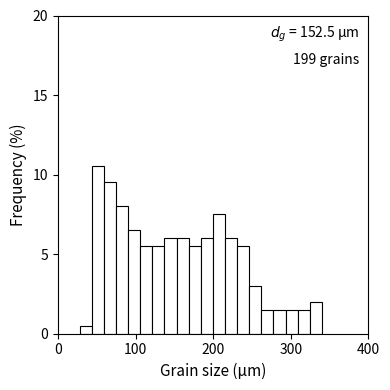

Around what value on the x-axis is the tallest bar? Give the approximate position of its centre, as read against the axis.

50